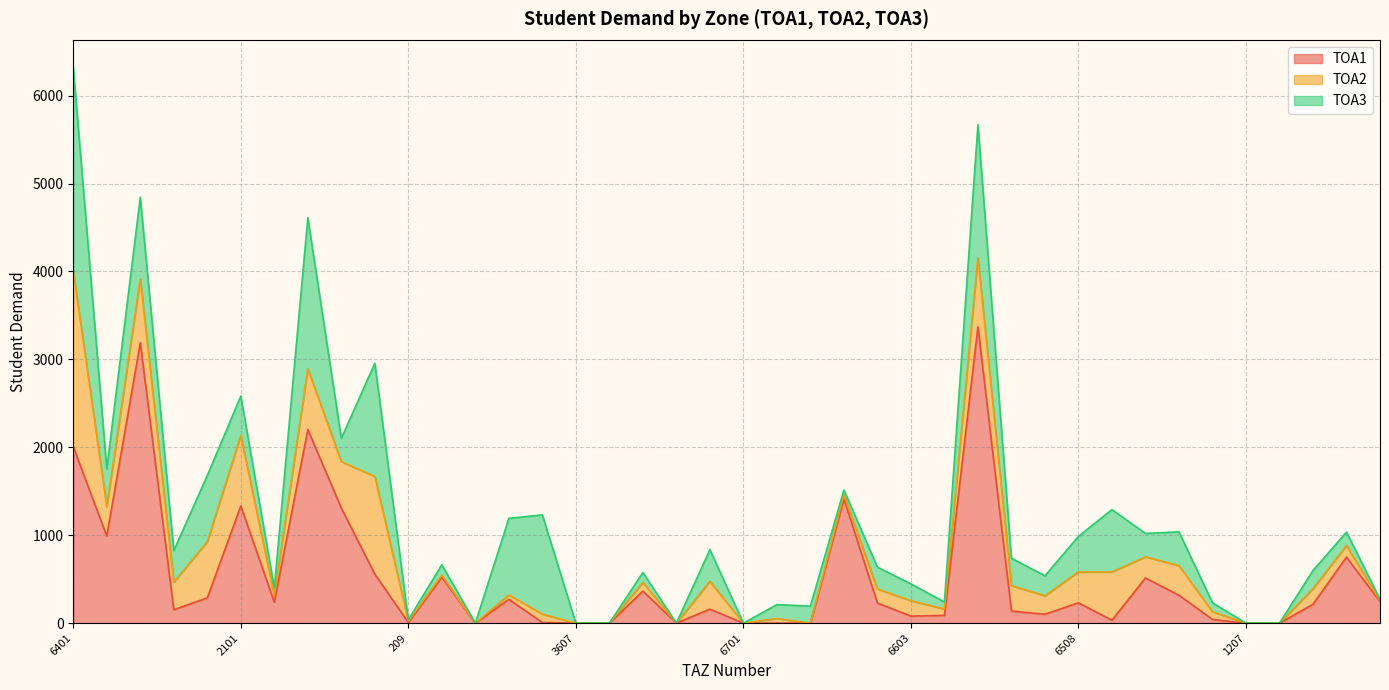

What is the total value across all series at 6603?

446.5